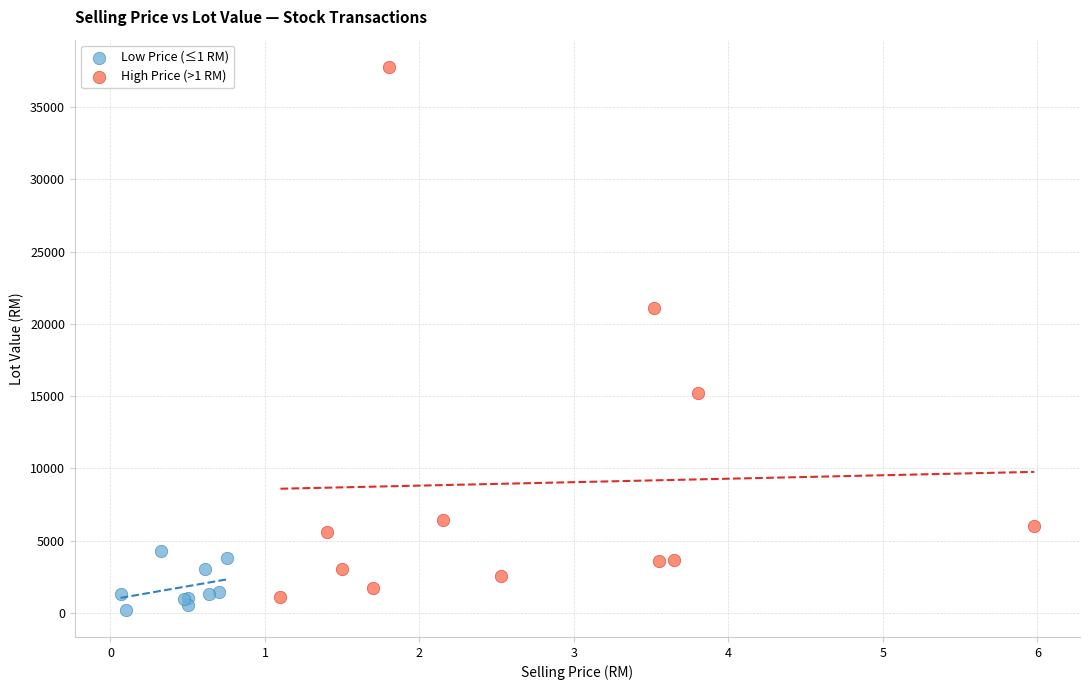

What are all the series names shown in the legend?

Low Price (≤1 RM), High Price (>1 RM)